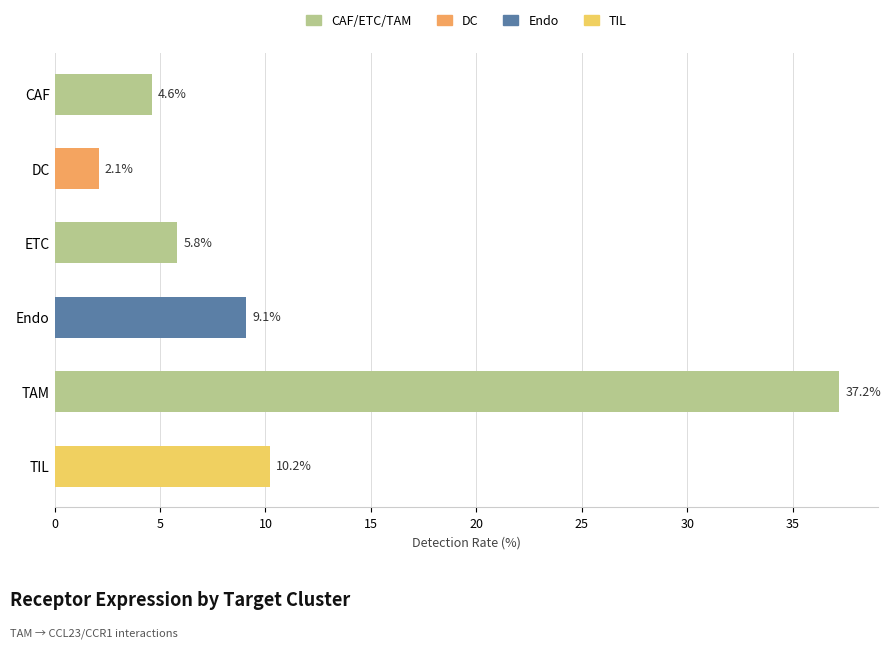

Reading top to bottom, transcribe all the data shown in this chart.

CAF=4.6	DC=2.1	ETC=5.8	Endo=9.1	TAM=37.2	TIL=10.2